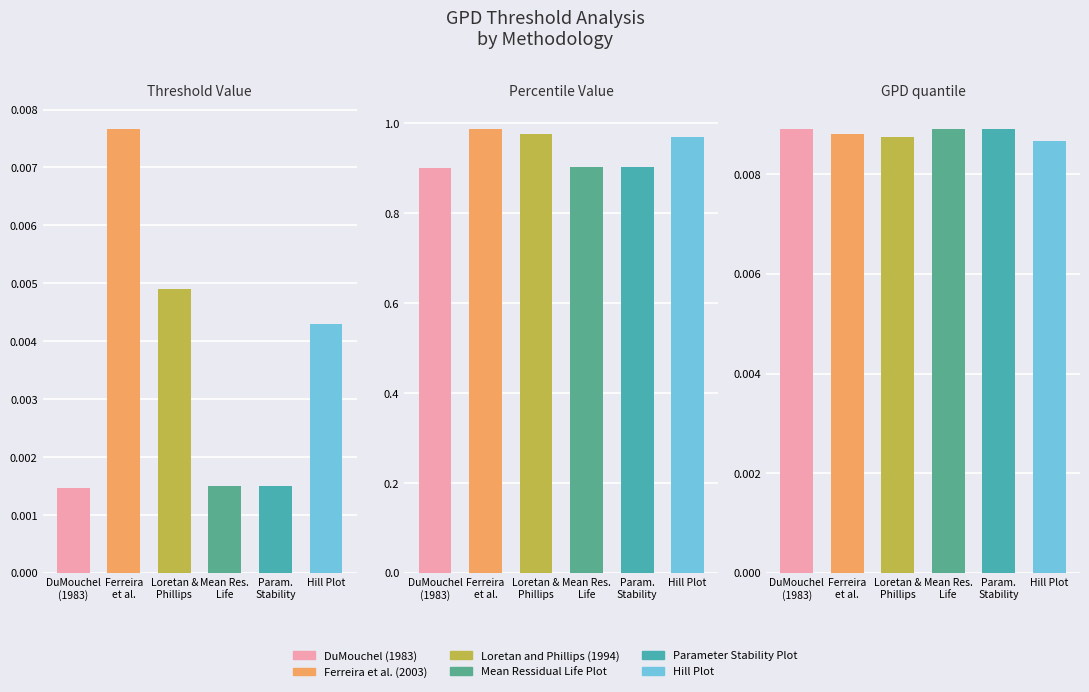

Read the Parameter Stability Plot value at Percentile Value.

0.9